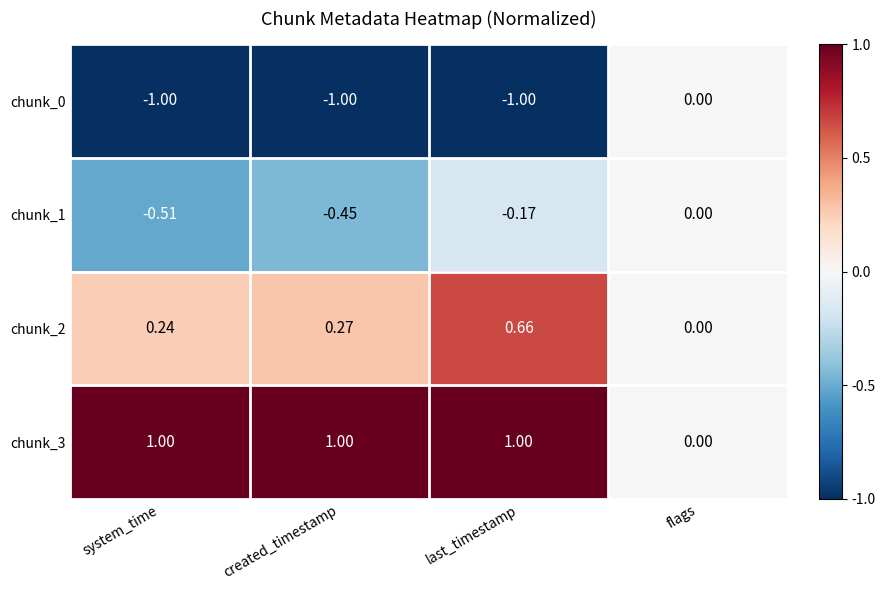

Rank the categories by chunk_1 value from lowest to highest.

system_time, created_timestamp, last_timestamp, flags